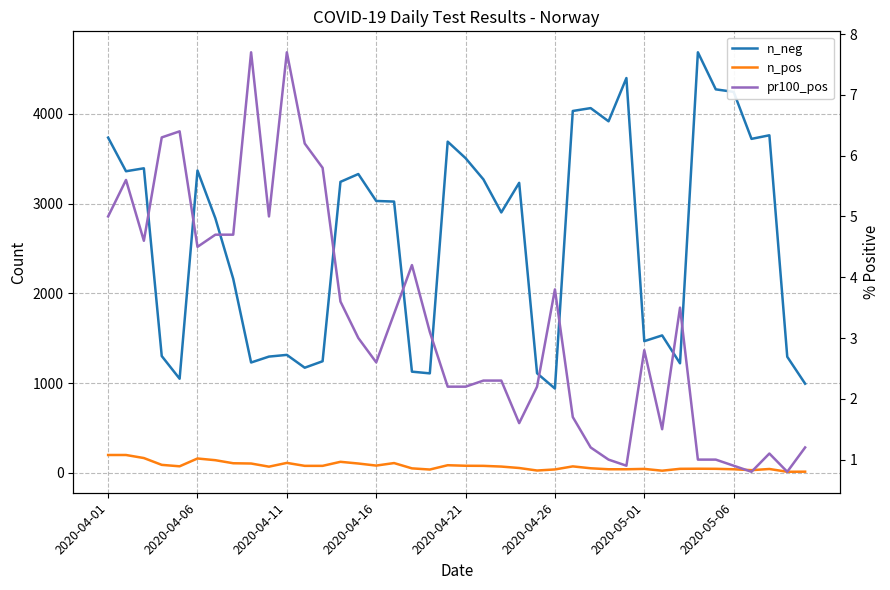

How many data points in n_pos are above 71?

19